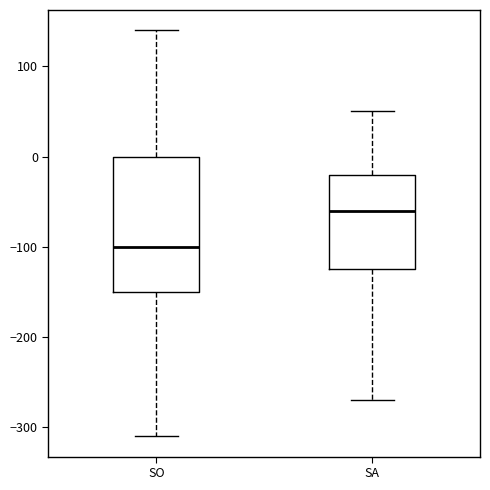

Reading left to right, read every box against the y-axis: the position of its median line, the range the box covers, and the ends of its whiskers. The values are not printed on the chart, so give them approximately, as read against the axis.

SO: median -100, box -150 to 0, whiskers -310 to 140
SA: median -60, box -120 to -20, whiskers -270 to 50